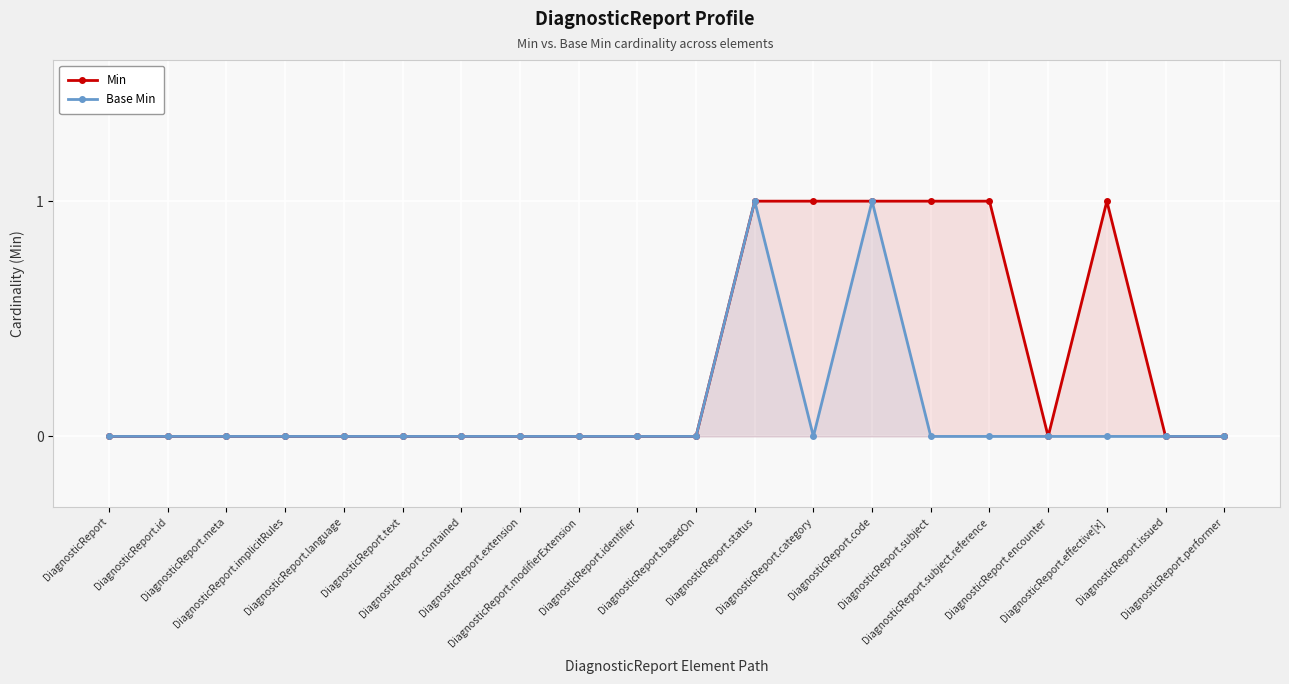

The value of Min at DiagnosticReport.subject.reference is 1. True or false?

True